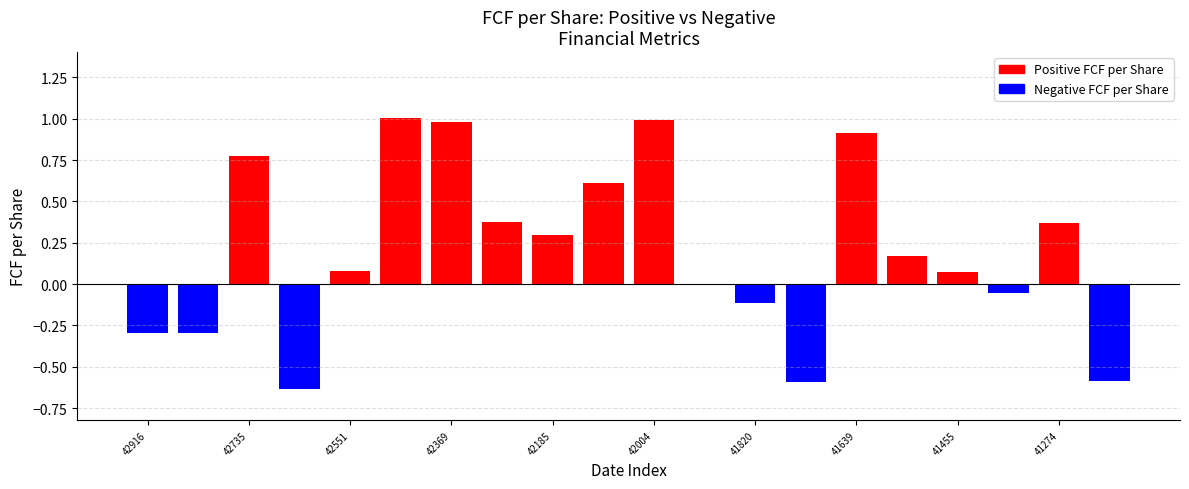

What is the maximum value shown in the chart?

1.0